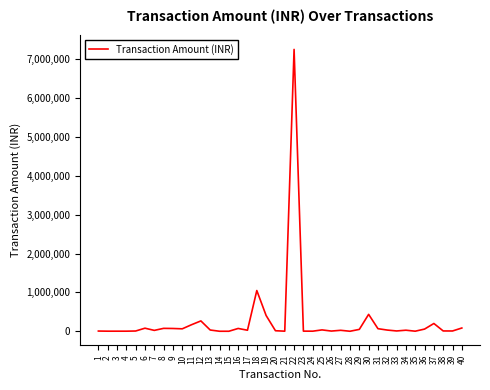

What is the difference between the maximum and minimum values?

7249971.1